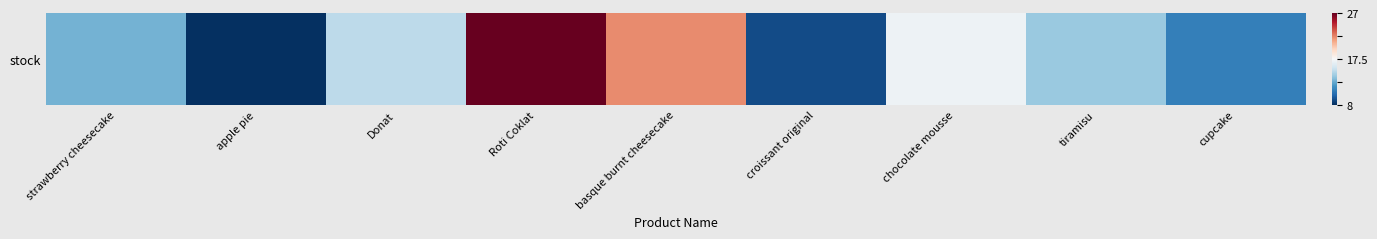

What is the approximate value at apple pie?

-1.0